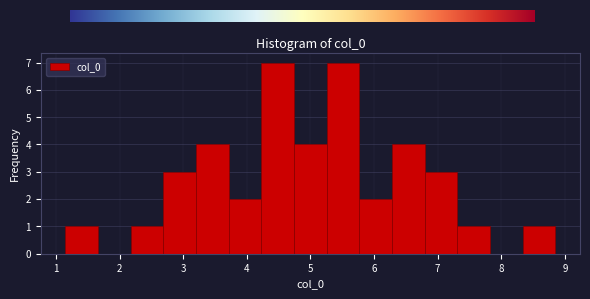

Reading left to right, list every bar in this chart as the range it spans on the x-axis followed by its height. Neither the bar edges nor the heights are printed on the chart, so give them approximately, as read against the axes.

1.1 to 1.7: 1
1.7 to 2.2: 0
2.2 to 2.7: 1
2.7 to 3.2: 3
3.2 to 3.7: 4
3.7 to 4.2: 2
4.2 to 4.7: 7
4.7 to 5.3: 4
5.3 to 5.8: 7
5.8 to 6.3: 2
6.3 to 6.8: 4
6.8 to 7.3: 3
7.3 to 7.8: 1
7.8 to 8.3: 0
8.3 to 8.9: 1